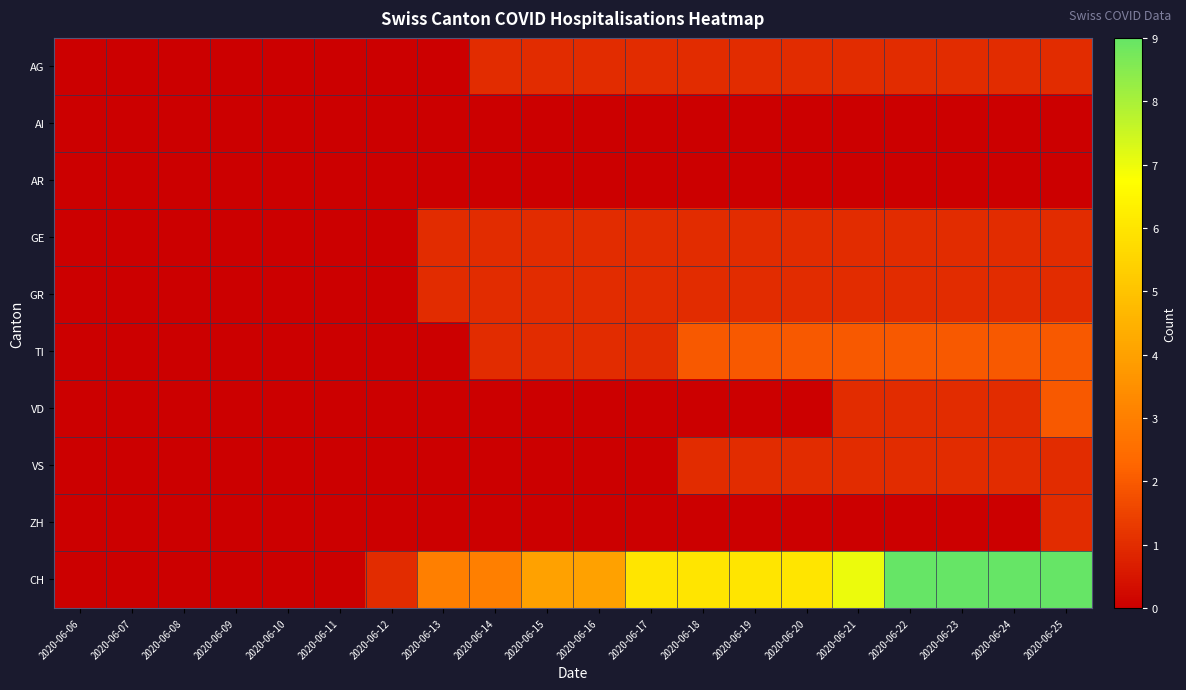

List the series in order of their peak value, highest first.

CH, TI, VD, AG, GE, GR, VS, ZH, AI, AR